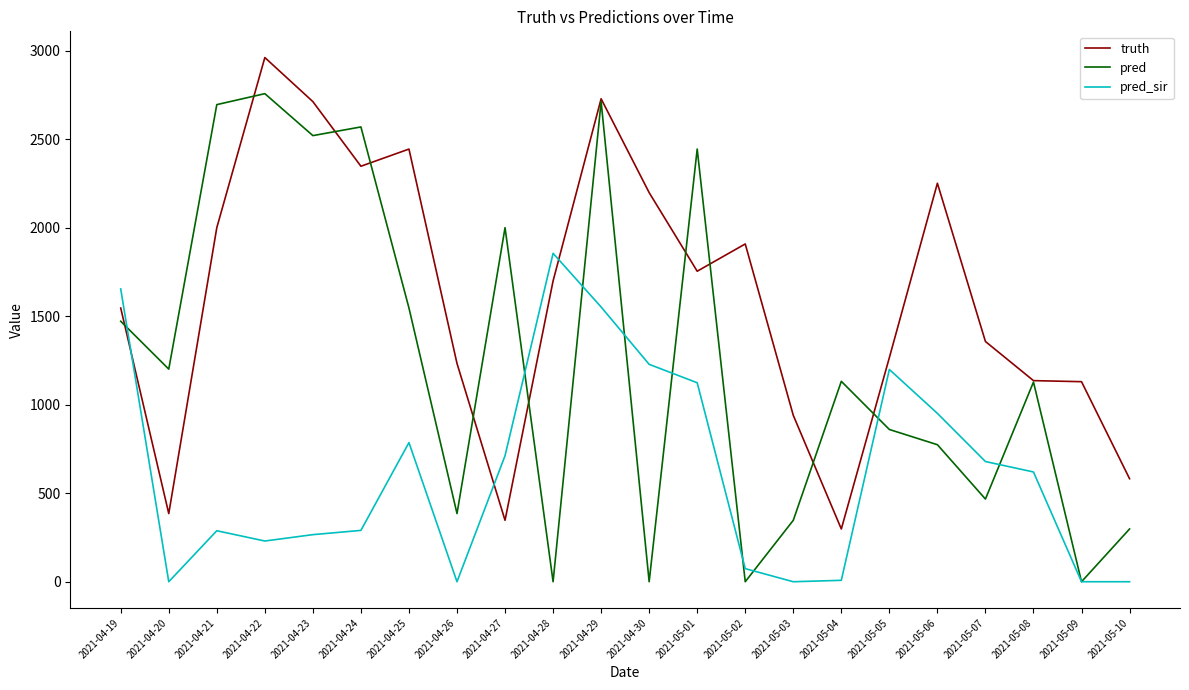

Is the value of truth at 2021-04-30 greater than the value of pred at 2021-05-02?

Yes